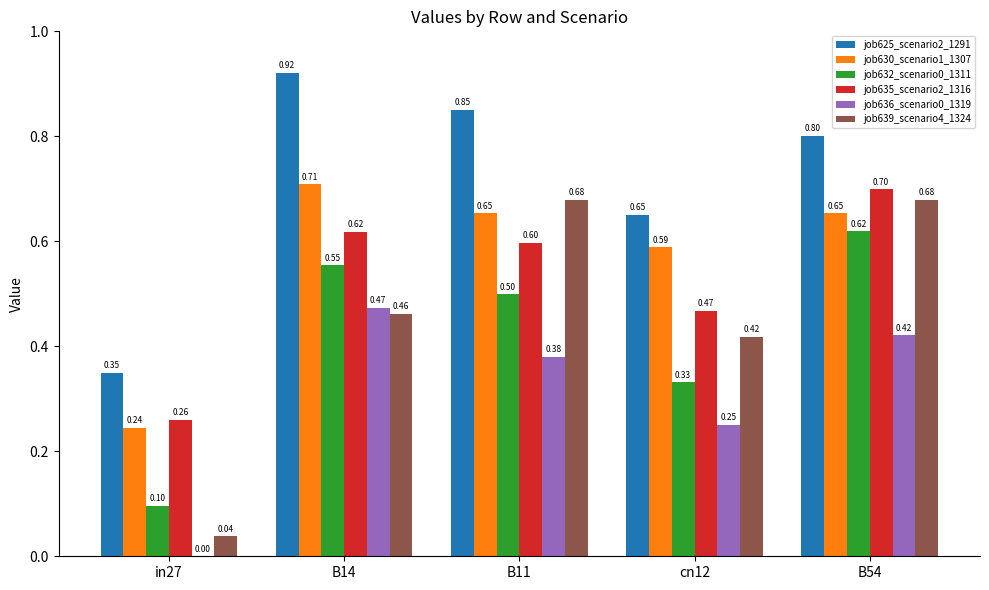

Which series has the largest total across all categories?

job625_scenario2_1291